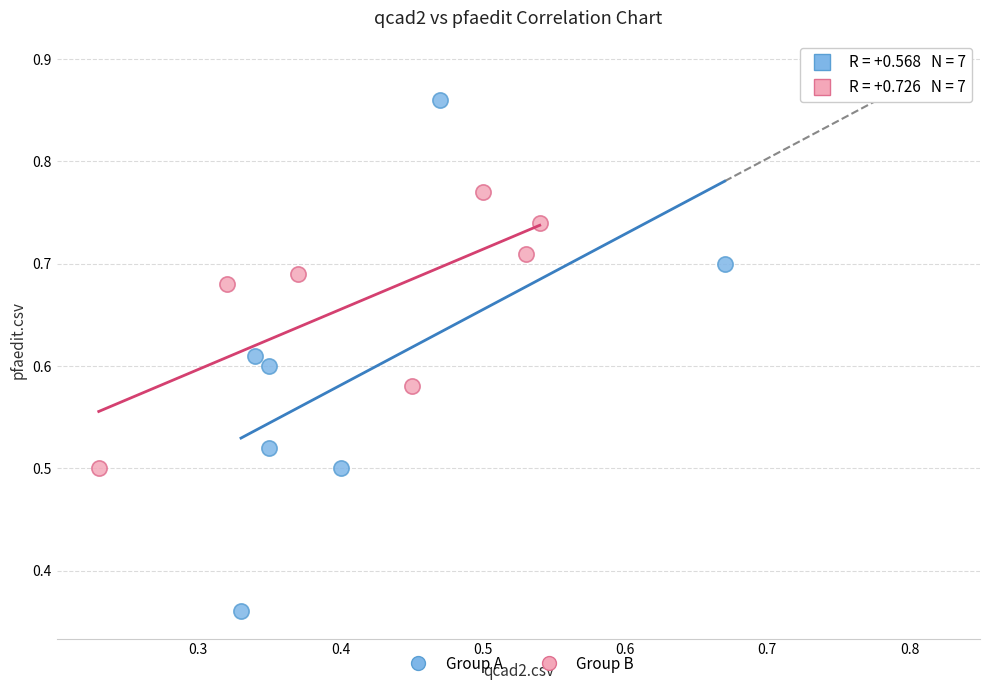

Which series has the largest Y range (max minus min)?

Group A